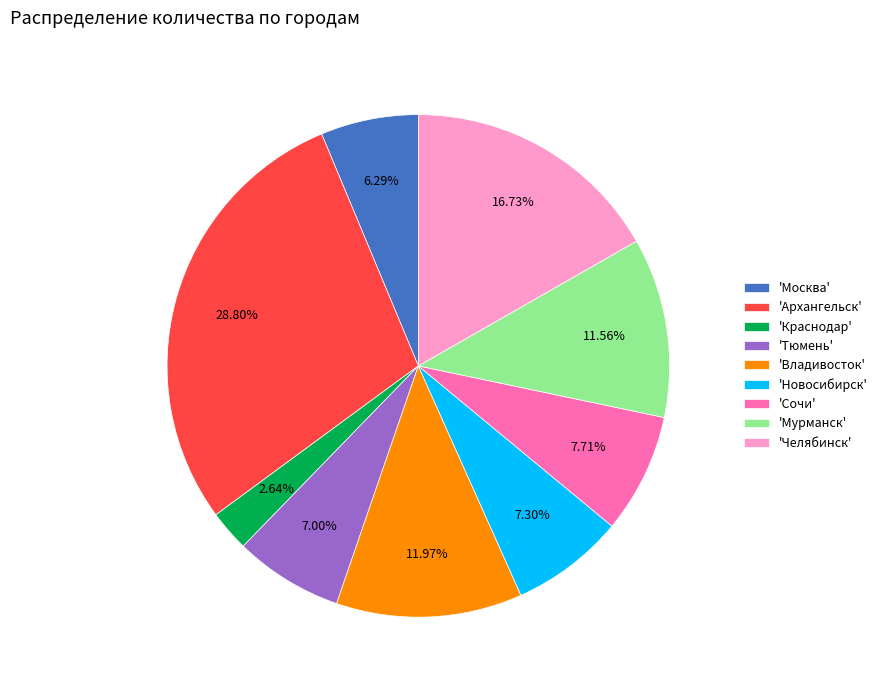

Which category has the smallest portion of the pie?

'Краснодар'